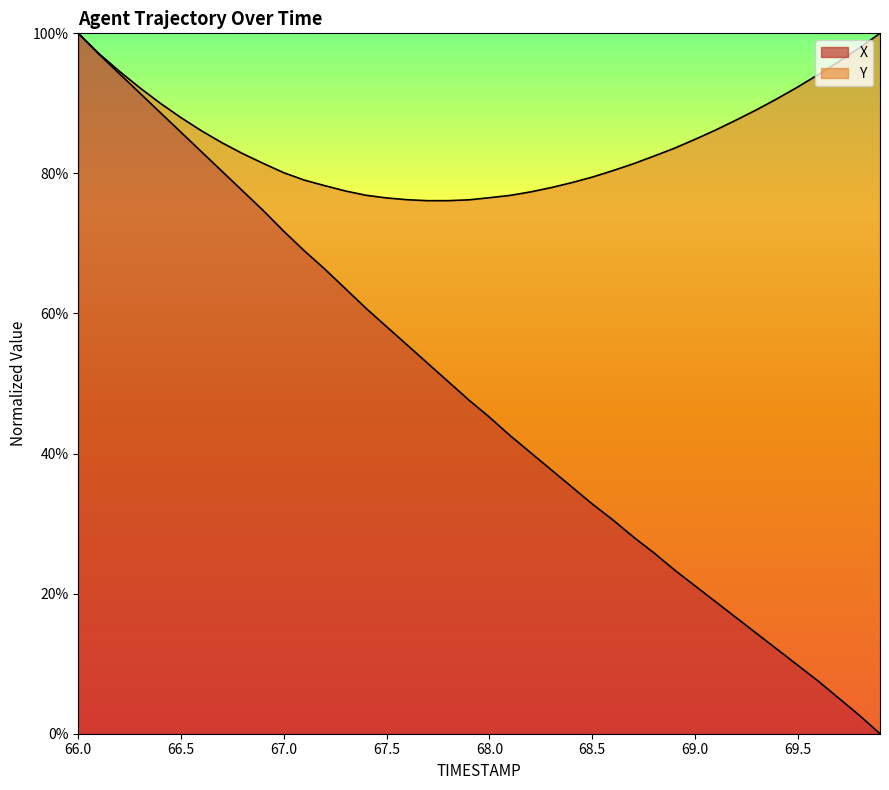

Which category has the lowest value across all series?

69.9